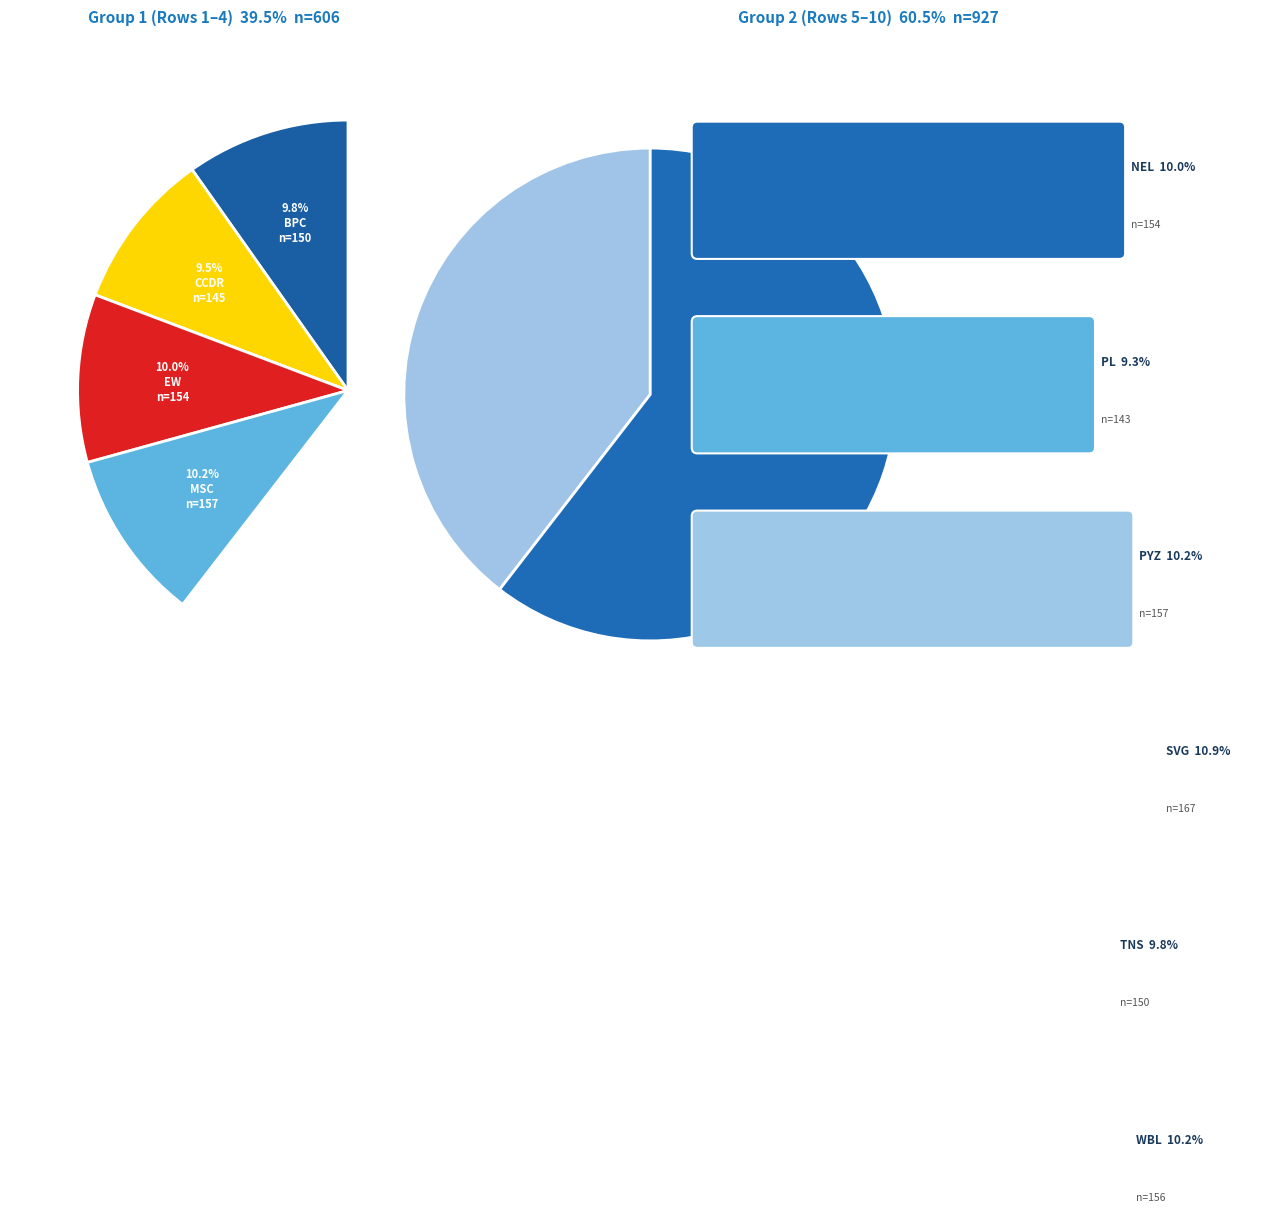

Which slice is the largest?

SVG